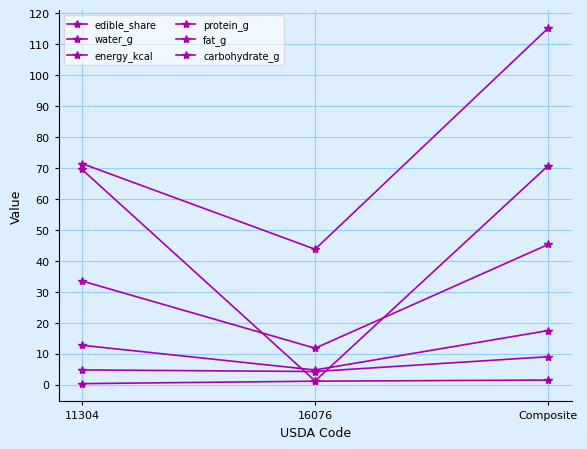

At which category does the chart reach its peak across all series?

Composite